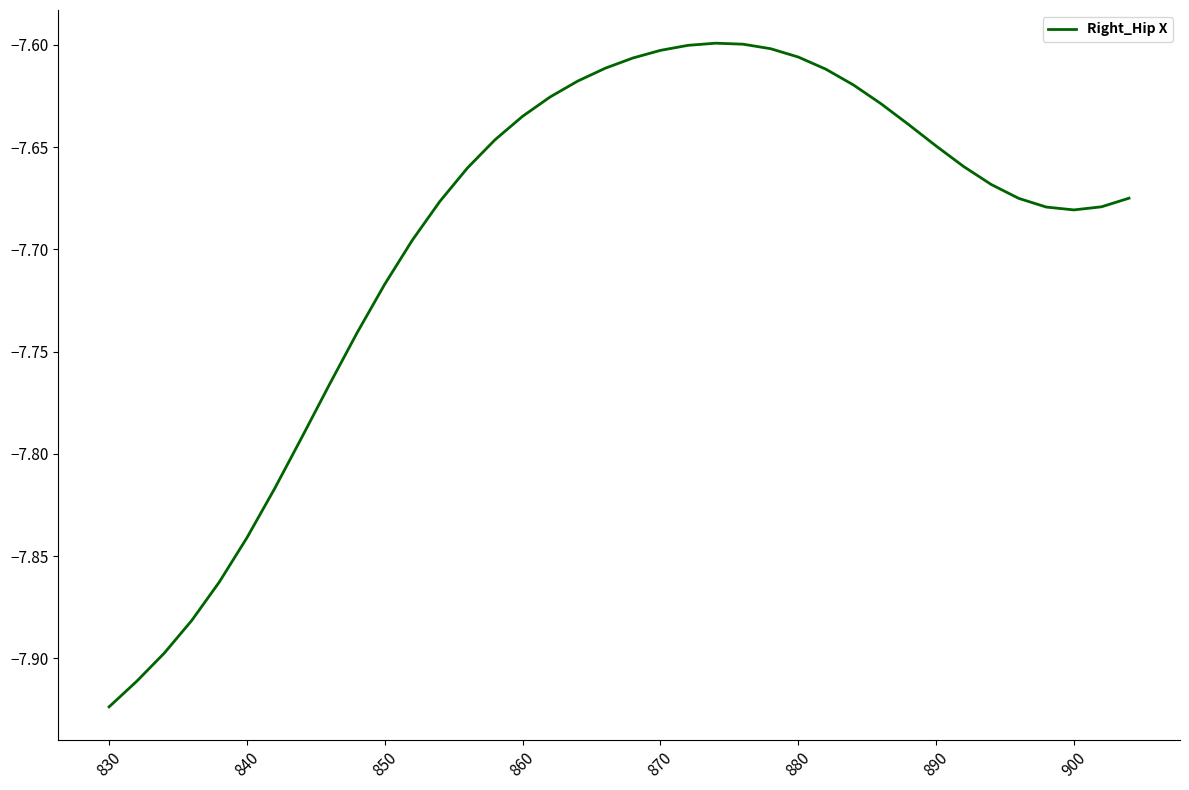

How many distinct data groups are displayed?

1